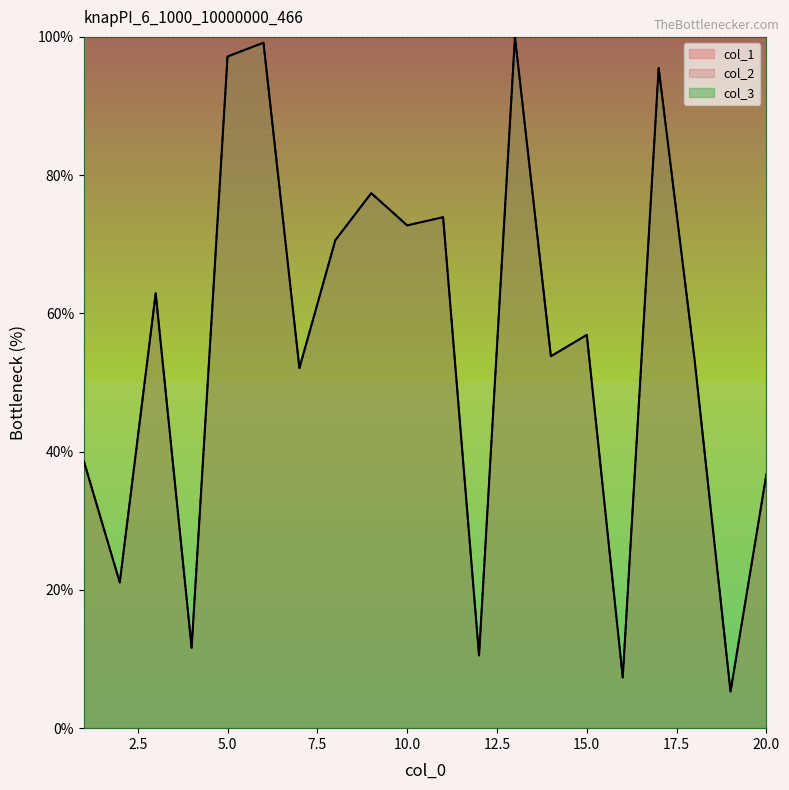

At how many categories does at least one series exceed 37?

14